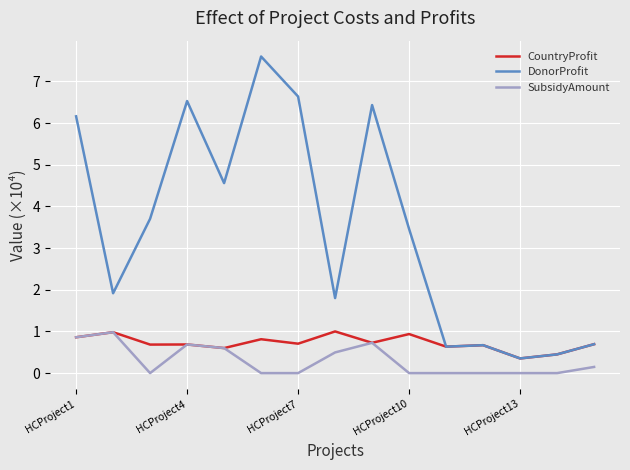

What is the maximum value shown in the chart?

7.6